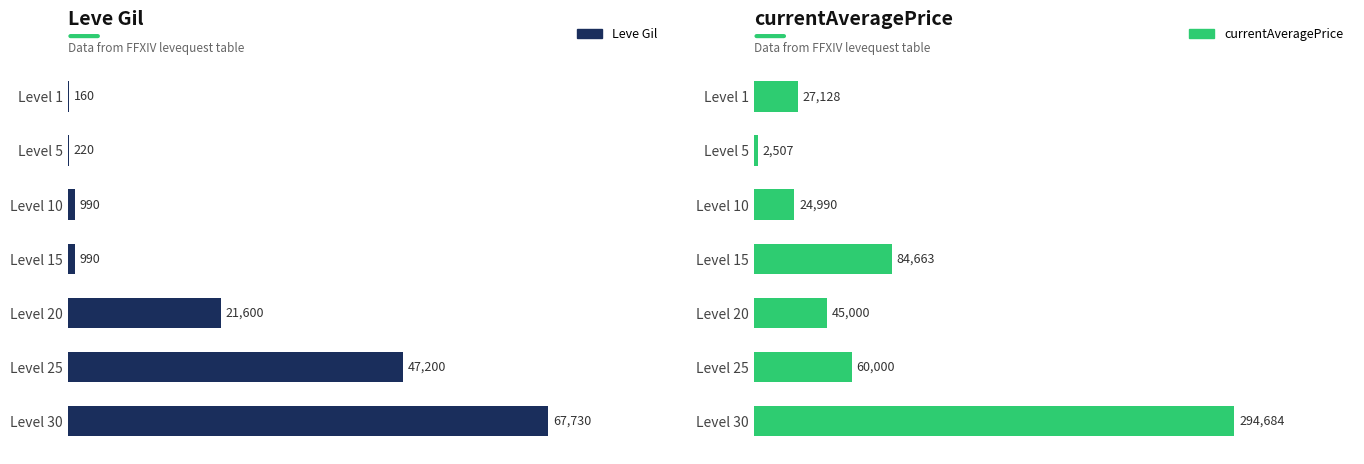

At Level 20, list the series in order from smallest to largest.

Leve Gil, currentAveragePrice